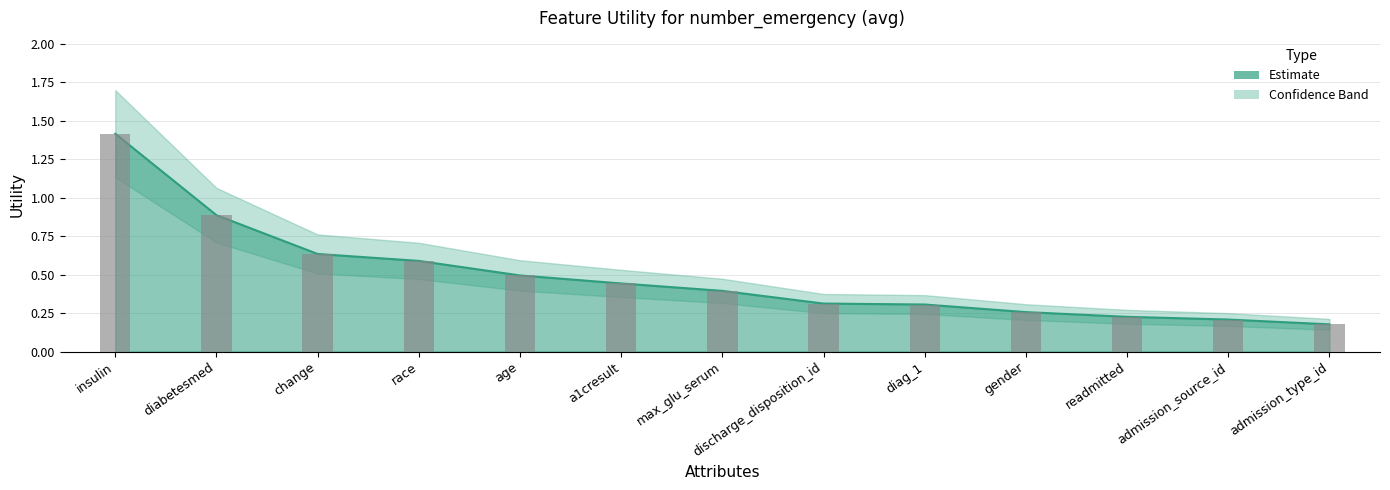

What is the average value of the Upper series?

0.5